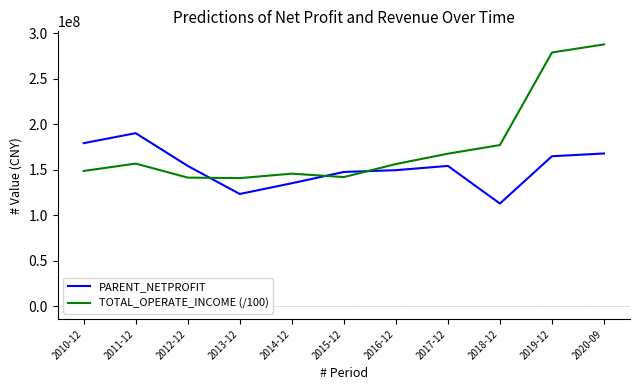

At which category does the chart reach its peak across all series?

2020-09